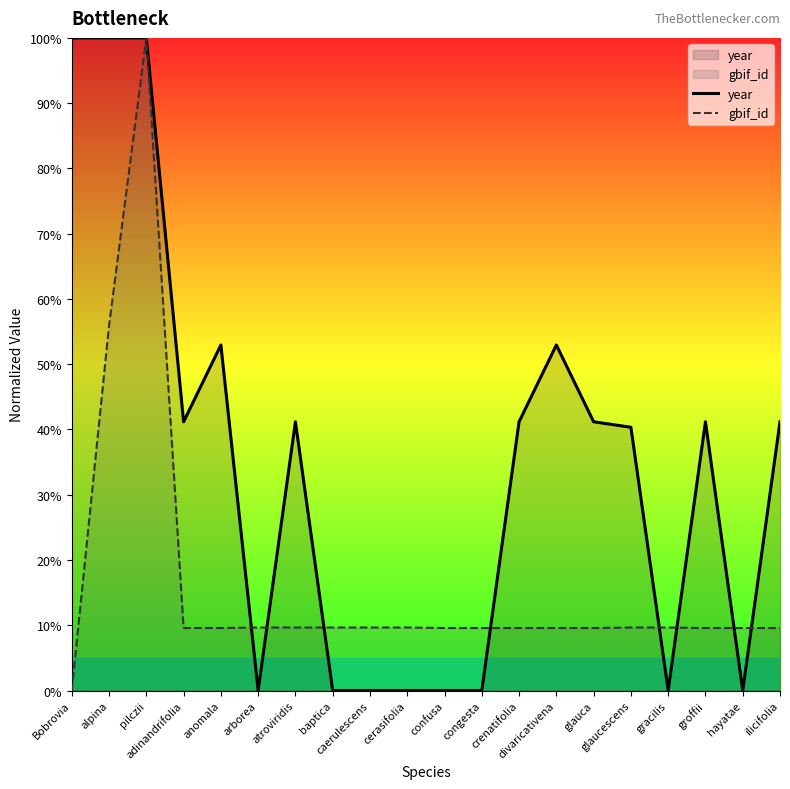

The value of year at baptica is 0.0. True or false?

True